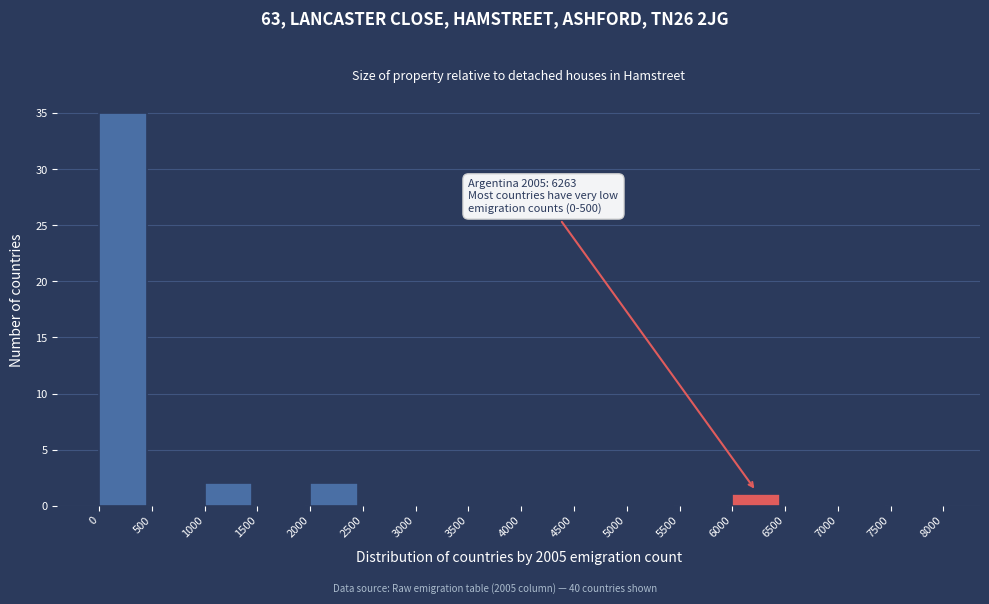

Which range on the x-axis has the tallest bar?

0 to 500